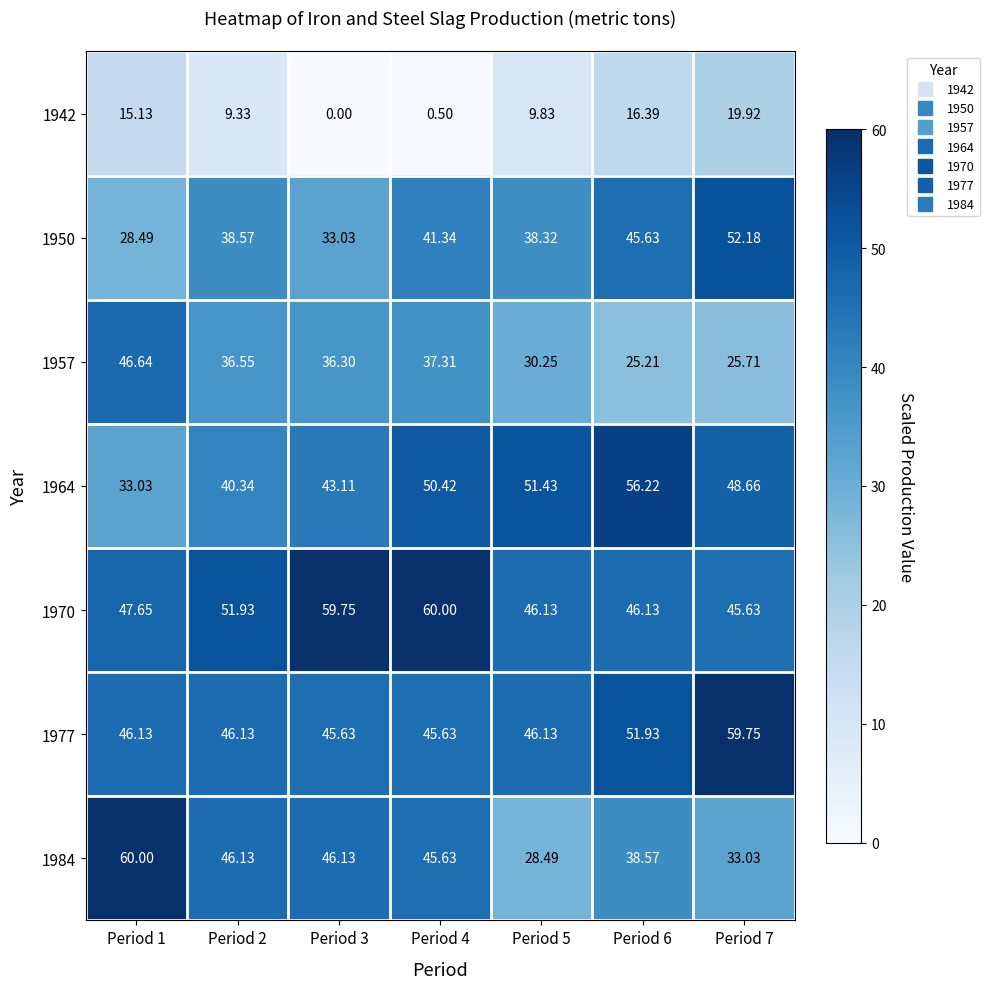

Is the value of 1950 at Period 5 greater than the value of 1964 at Period 3?

No